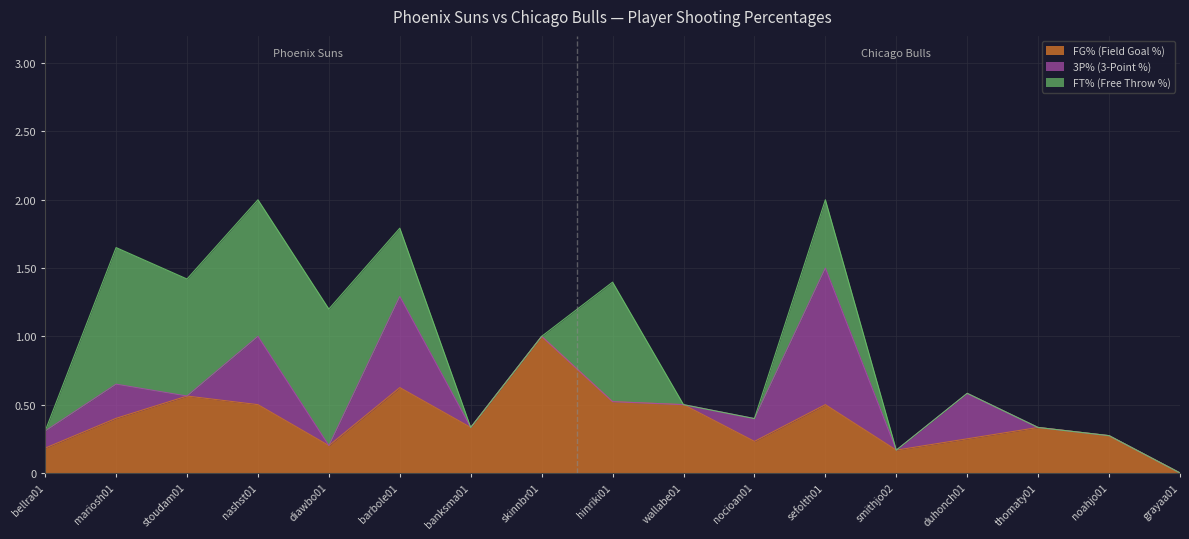

Reading right to left, extract all data points from this chart.

FG% (Field Goal %): 0.0	0.3	0.3	0.2	0.2	0.5	0.2	0.5	0.5	1.0	0.3	0.6	0.2	0.5	0.6	0.4	0.2
3P% (3-Point %): 0.0	0.0	0.0	0.3	0.0	1.0	0.2	0.0	0.0	0.0	0.0	0.7	0.0	0.5	0.0	0.2	0.1
FT% (Free Throw %): 0.0	0.0	0.0	0.0	0.0	0.5	0.0	0.0	0.9	0.0	0.0	0.5	1.0	1.0	0.9	1.0	0.0